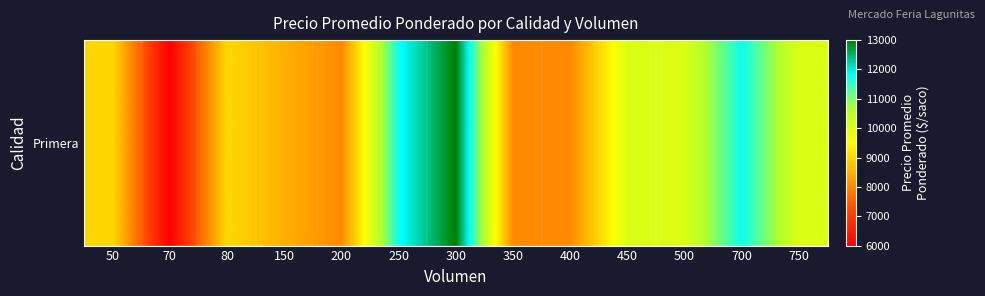

Reading left to right, list all the values displayed in this chart.

9000	6000	9000	8500	8000	11750	13000	8000	8000	10000	10000	11750	10000